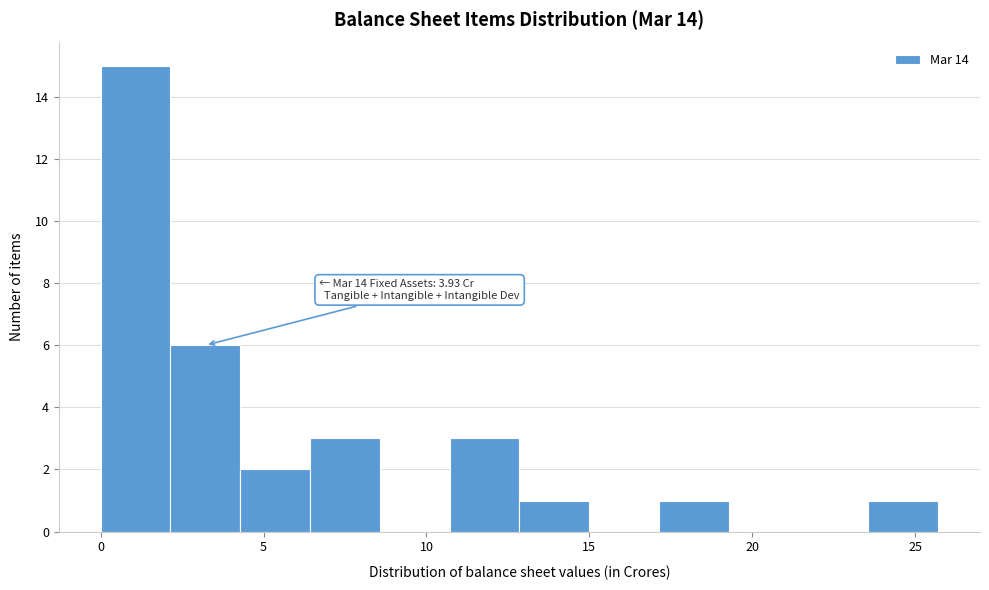

Over which range of the x-axis is the bar tallest?

0.0 to 2.0